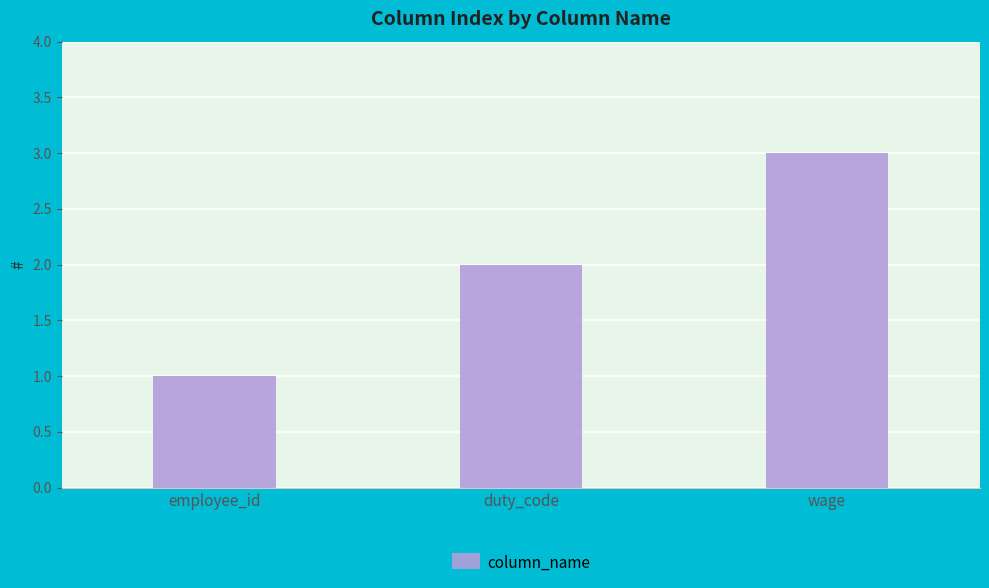

What value does the data have at employee_id?

1